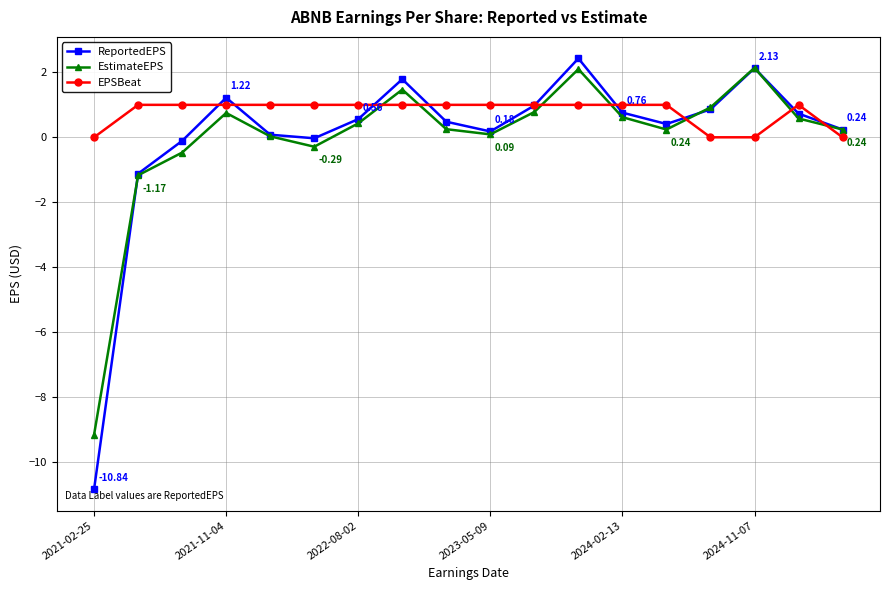

What is the value of the ReportedEPS point at the 16th from the left?

2.1